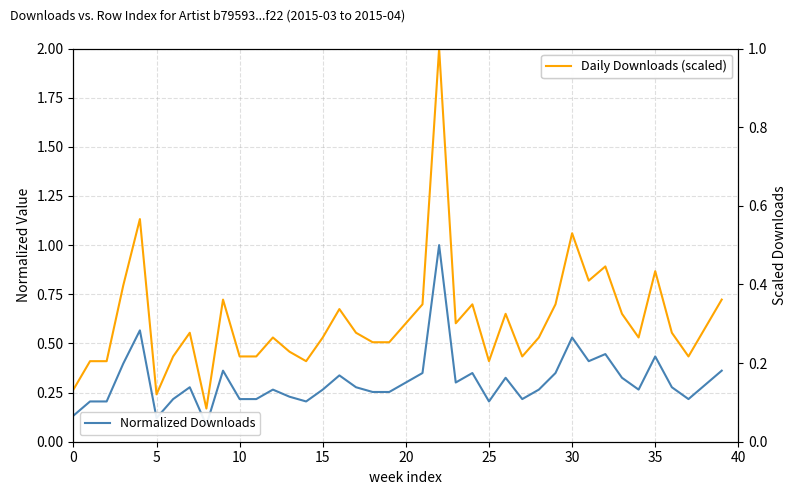

True or false: Normalized Downloads and Daily Downloads (scaled) intersect in this chart.

False